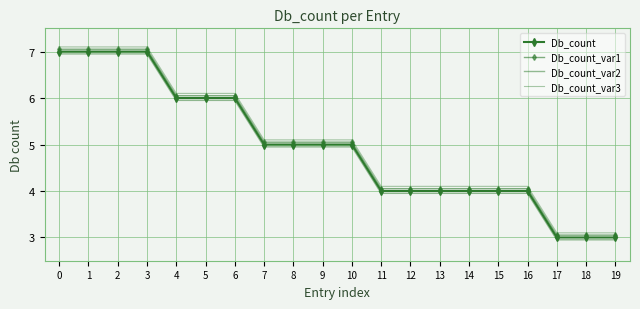

True or false: Db_count_var3 and Db_count_var2 intersect in this chart.

False